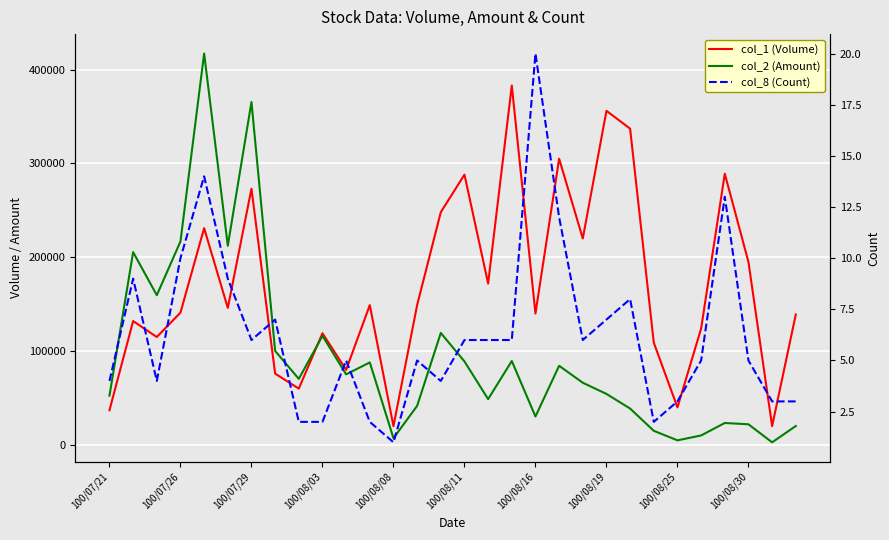

What are all the series names shown in the legend?

col_1 (Volume), col_2 (Amount), col_8 (Count)